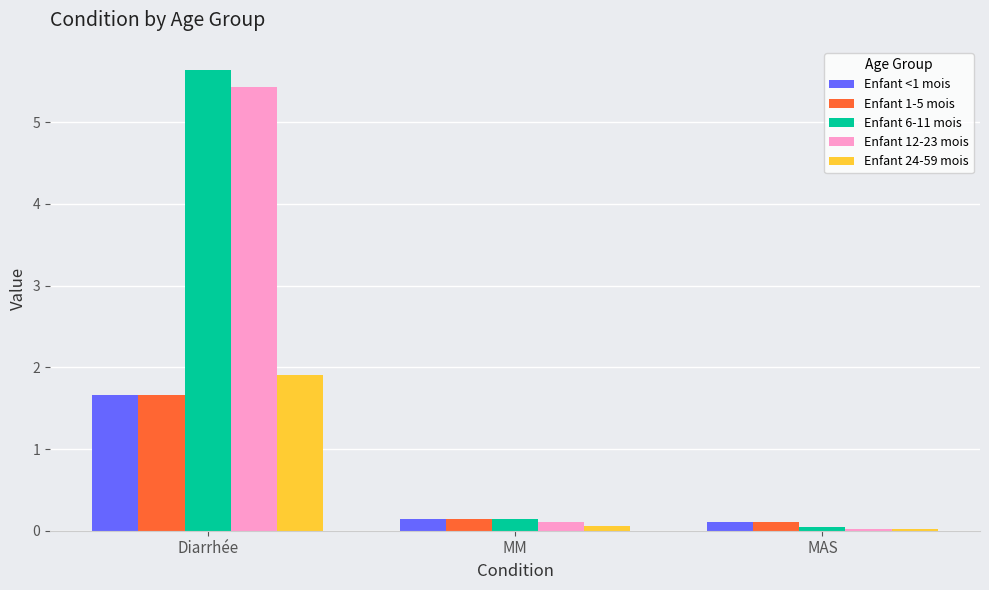

Rank the categories by Enfant 12-23 mois value from highest to lowest.

Diarrhée, MM, MAS